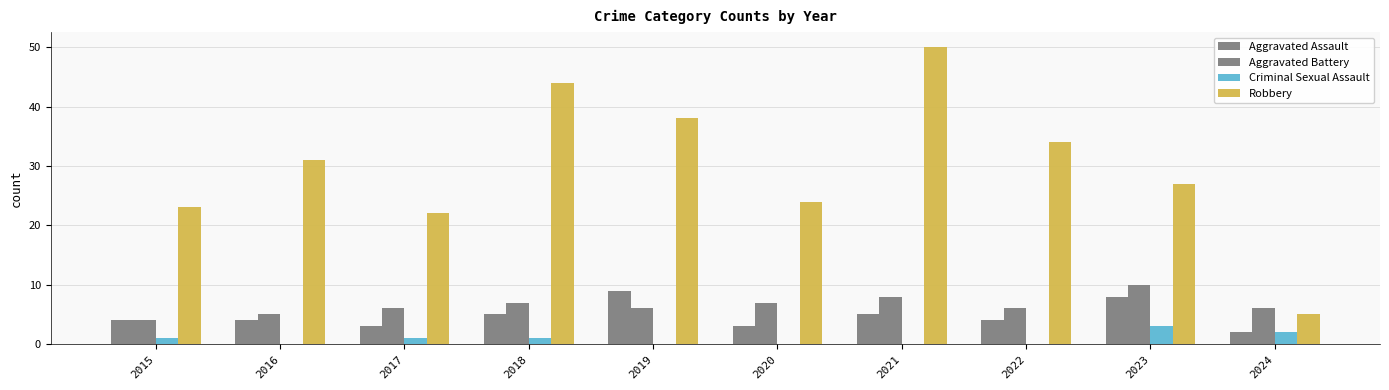

What is the sum of all Aggravated Battery values?

65